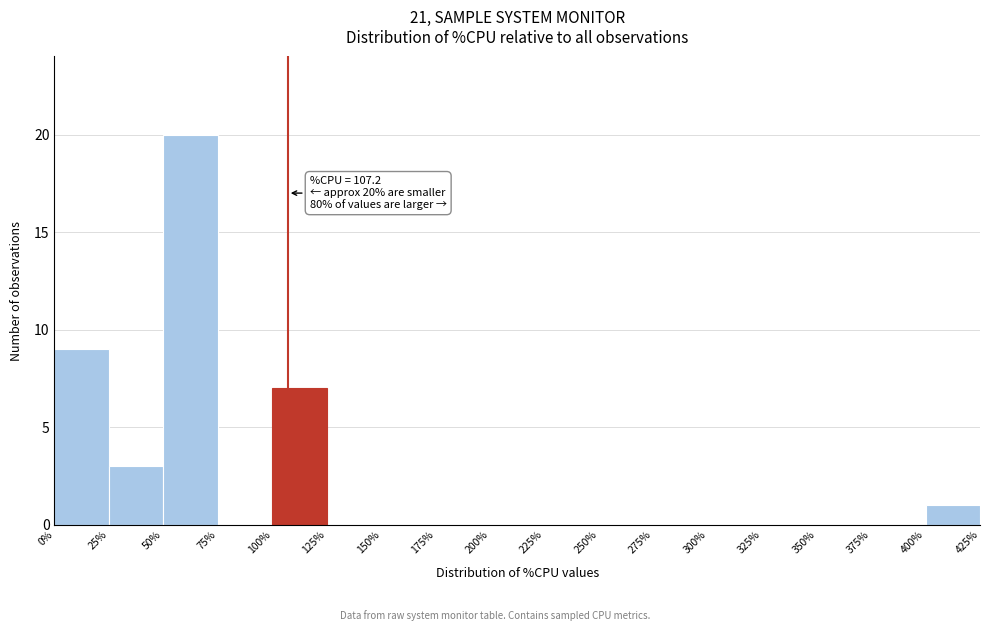

Over which range of the x-axis is the bar tallest?

50% to 75%